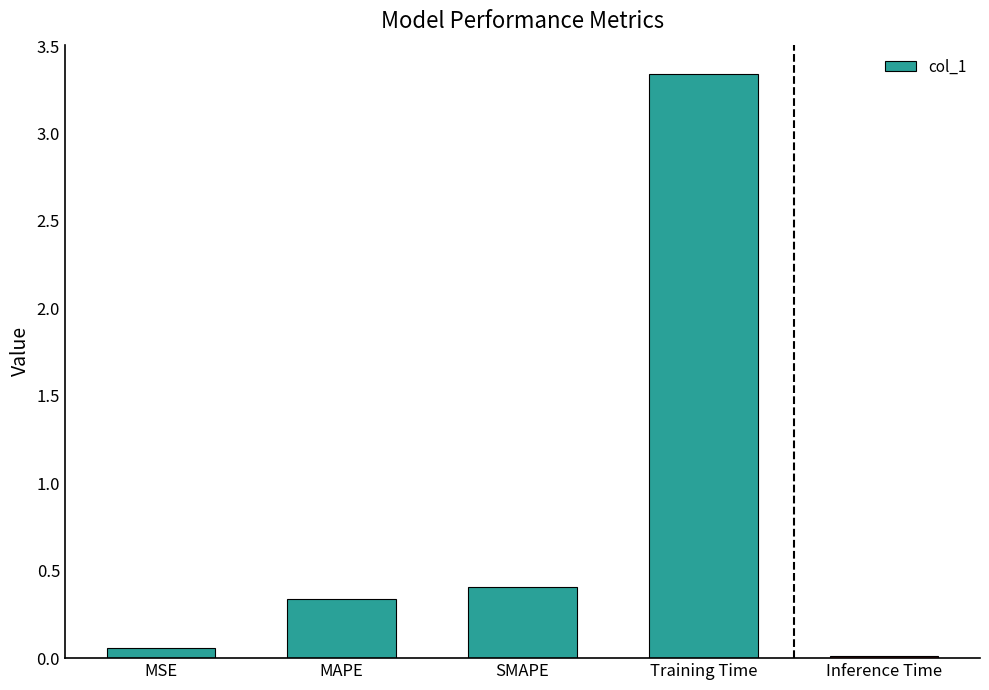

What is the value of the 3rd bar from the left?

0.4